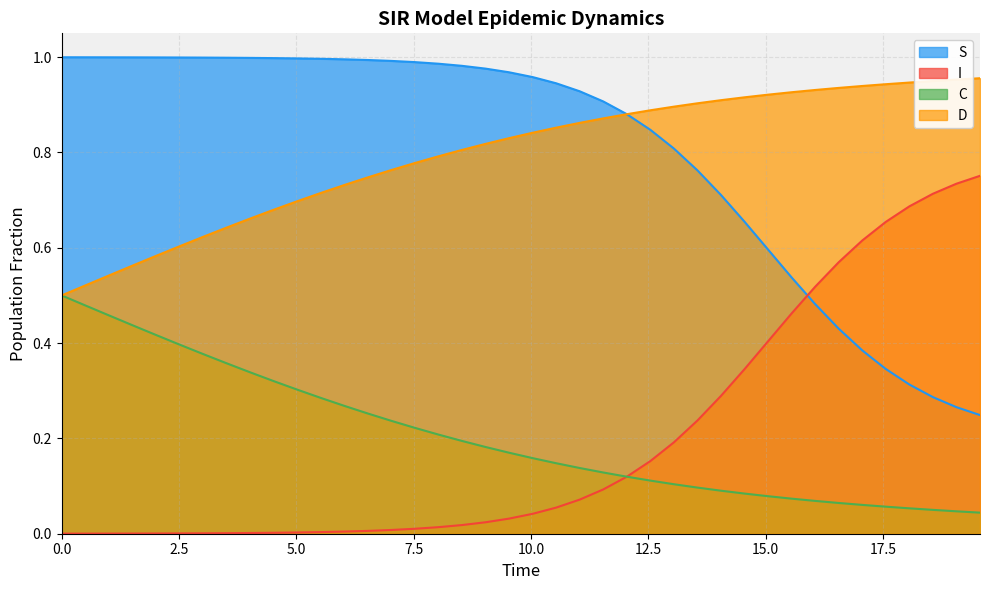

Which series ends up on top after the final intersection of I and C?

I